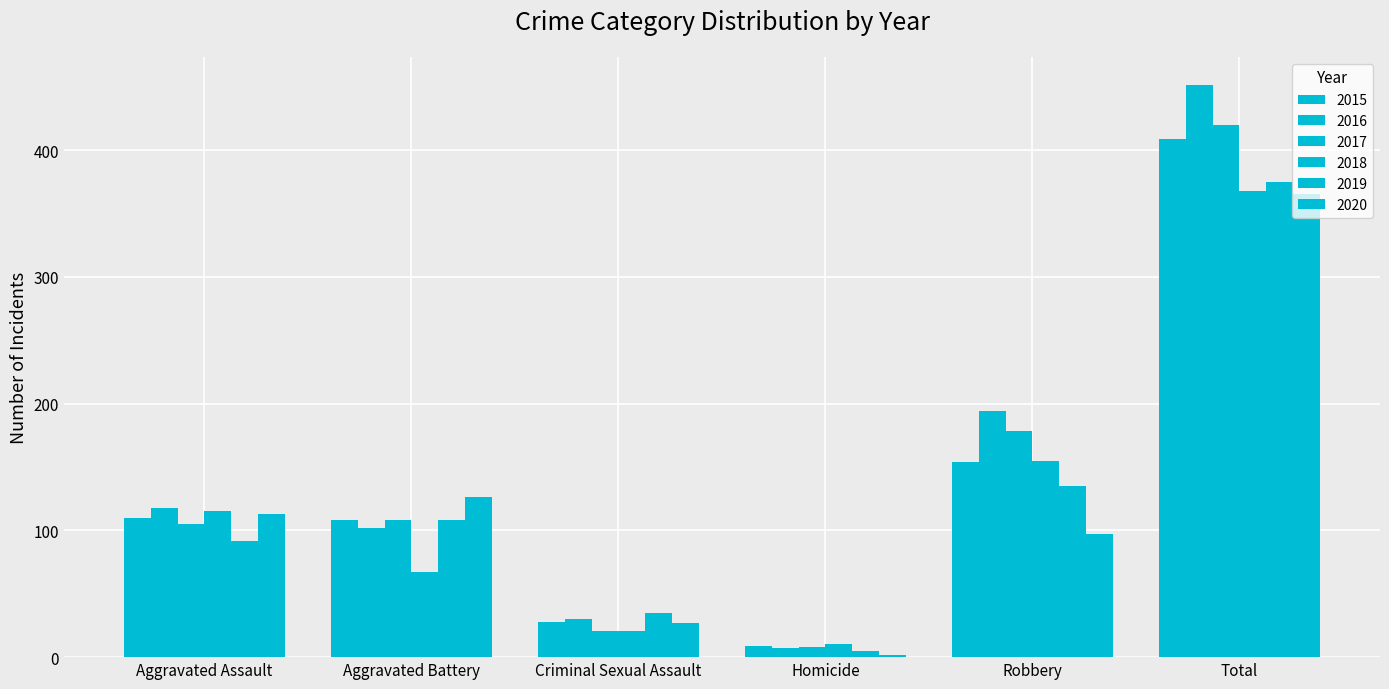

The 2019 series shows 637 at Total. True or false?

False